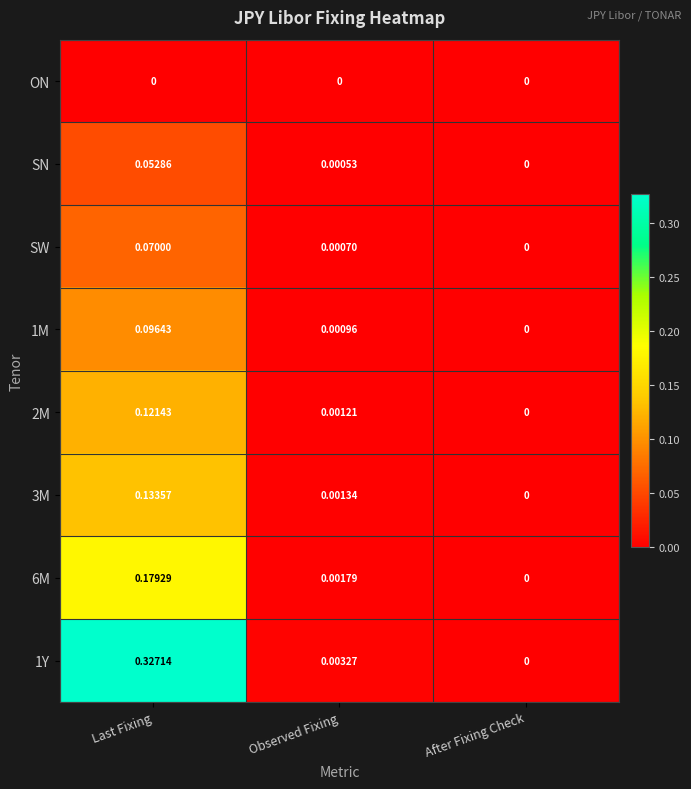

Which category has the highest value in the 6M series?

Last Fixing